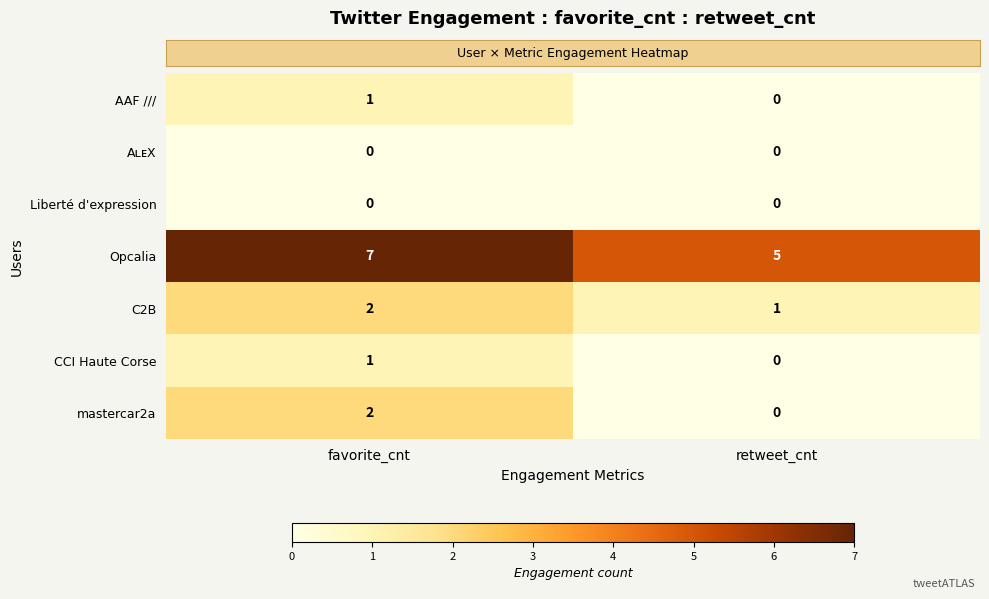

List the labels in order of mastercar2a value, smallest first.

retweet_cnt, favorite_cnt